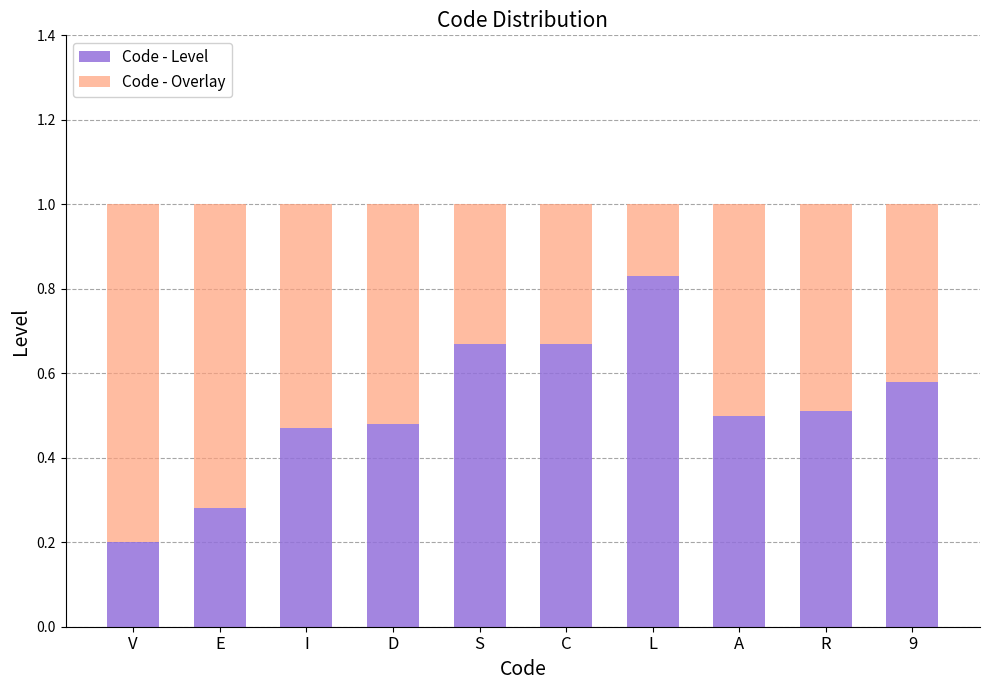

What is the sum of all Code - Level values?

5.2